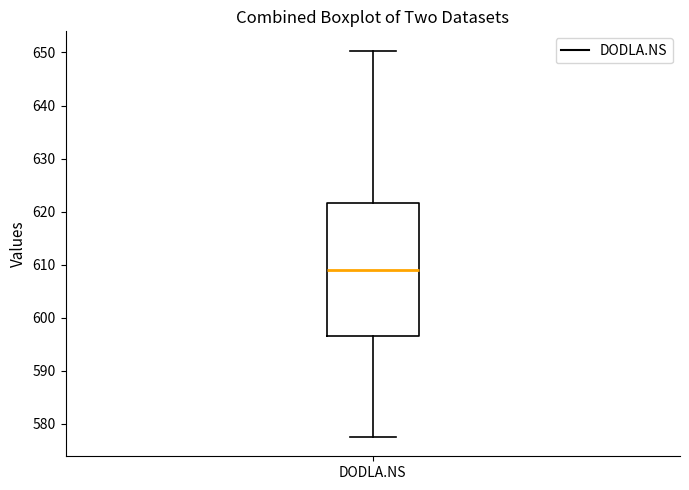

Read this box plot against the y-axis: the position of the median line, the range covered by the box, and the ends of both whiskers. The values are not printed on the chart, so give them approximately, as read against the axis.

median 609, box 597 to 622, whiskers 578 to 650